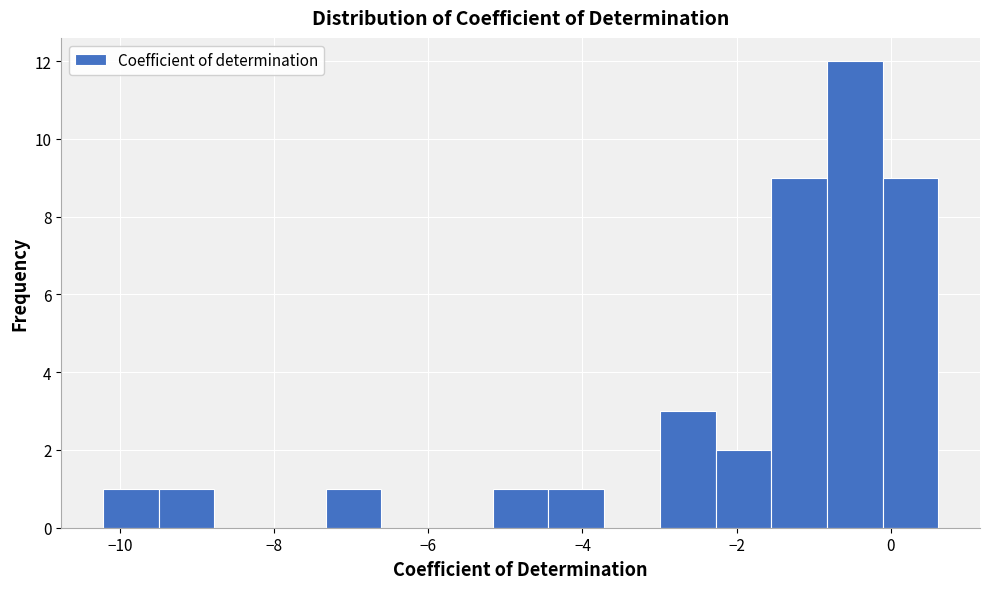

Around what value on the x-axis is the tallest bar? Give the approximate position of its centre, as read against the axis.

-0.4